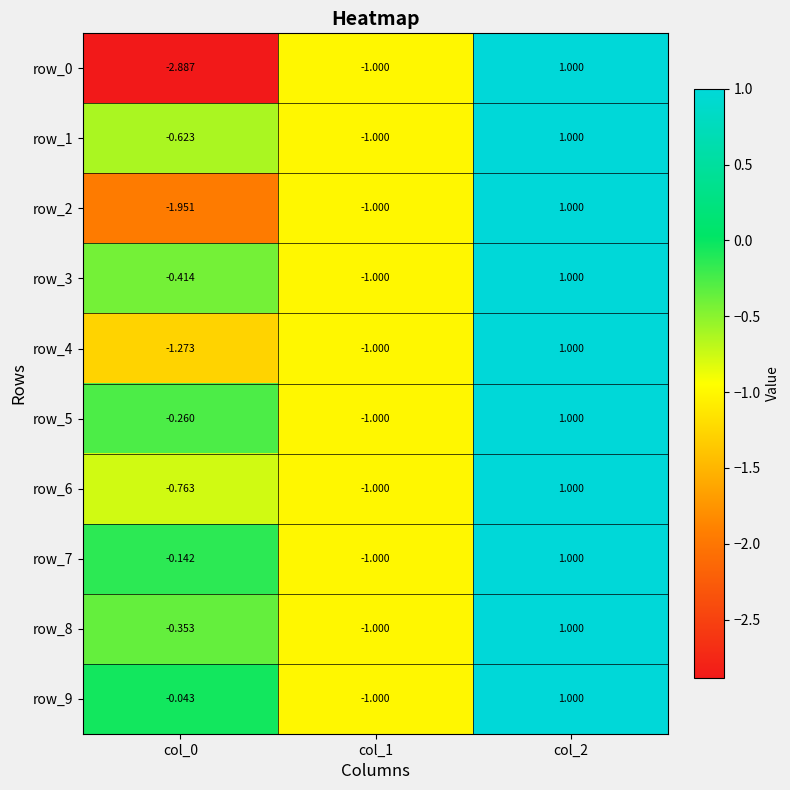

Is the value of row_4 at col_0 greater than the value of row_9 at col_2?

No